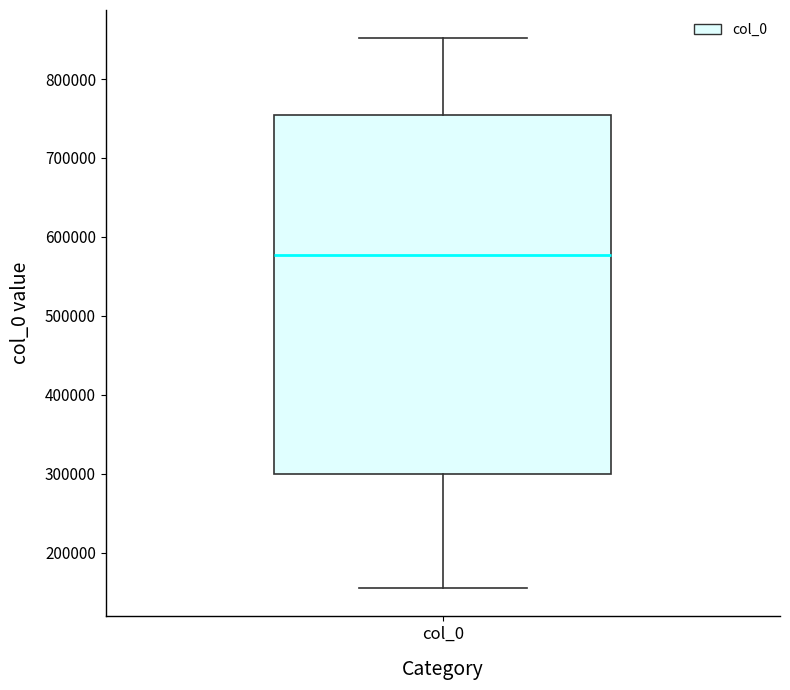

Where does the upper whisker of the box for col_0 end on the y-axis? The values are not printed on the chart, so give them approximately, as read against the axis.

850000